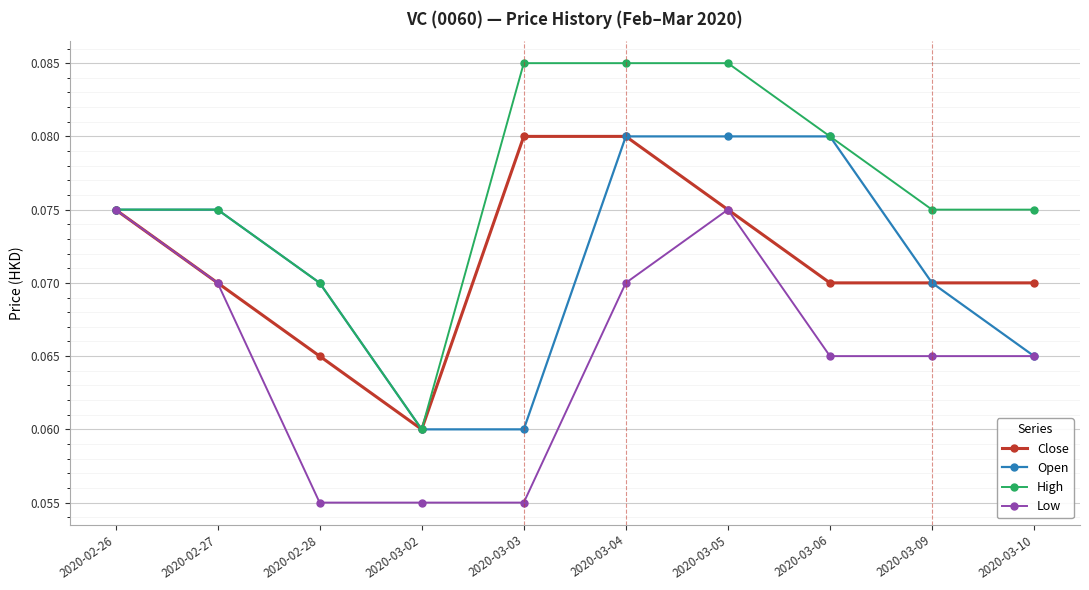

What is the sum of the High values at 2020-03-03 and 2020-03-09?

0.2